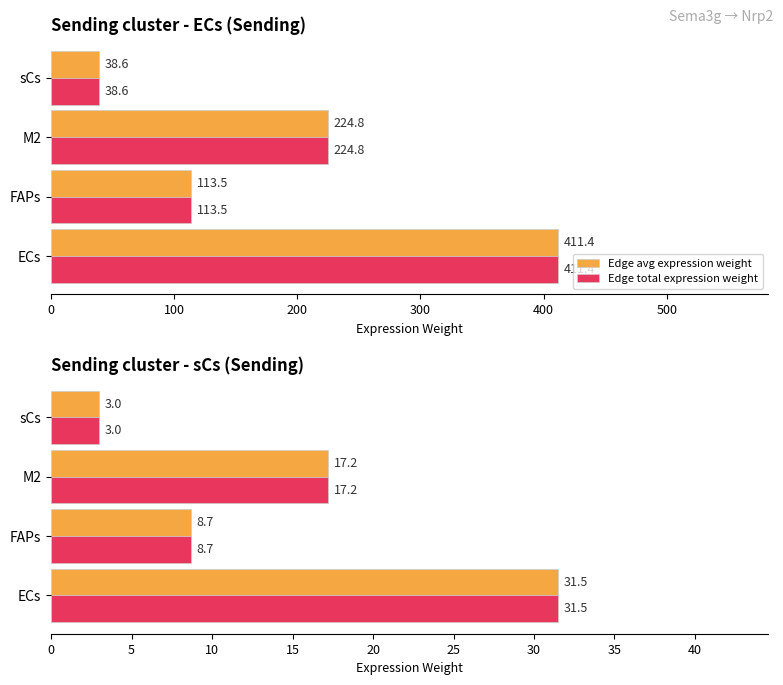

Is the value of Edge total expression weight at FAPs greater than the value of Edge avg expression weight at sCs?

Yes